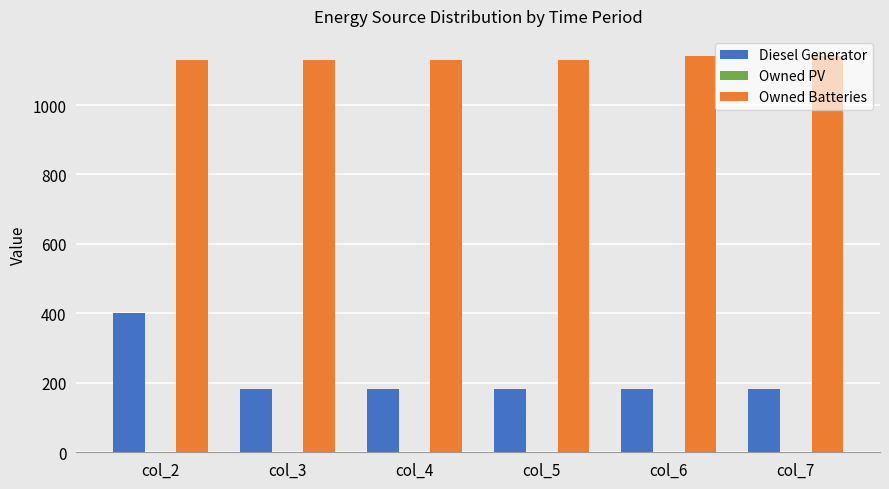

What is the difference between the maximum and minimum values in the Owned Batteries series?

13.0